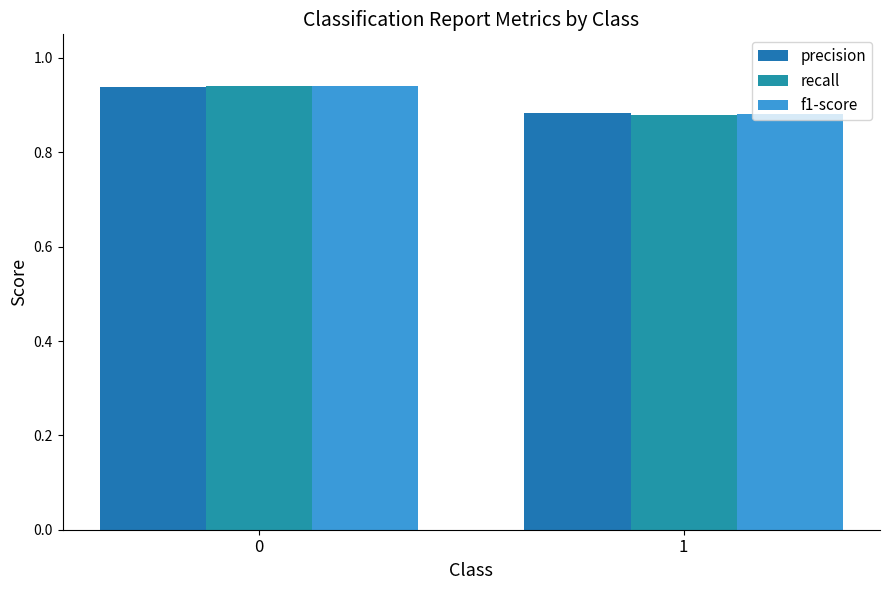

What is the total value across all series at 1?

2.6